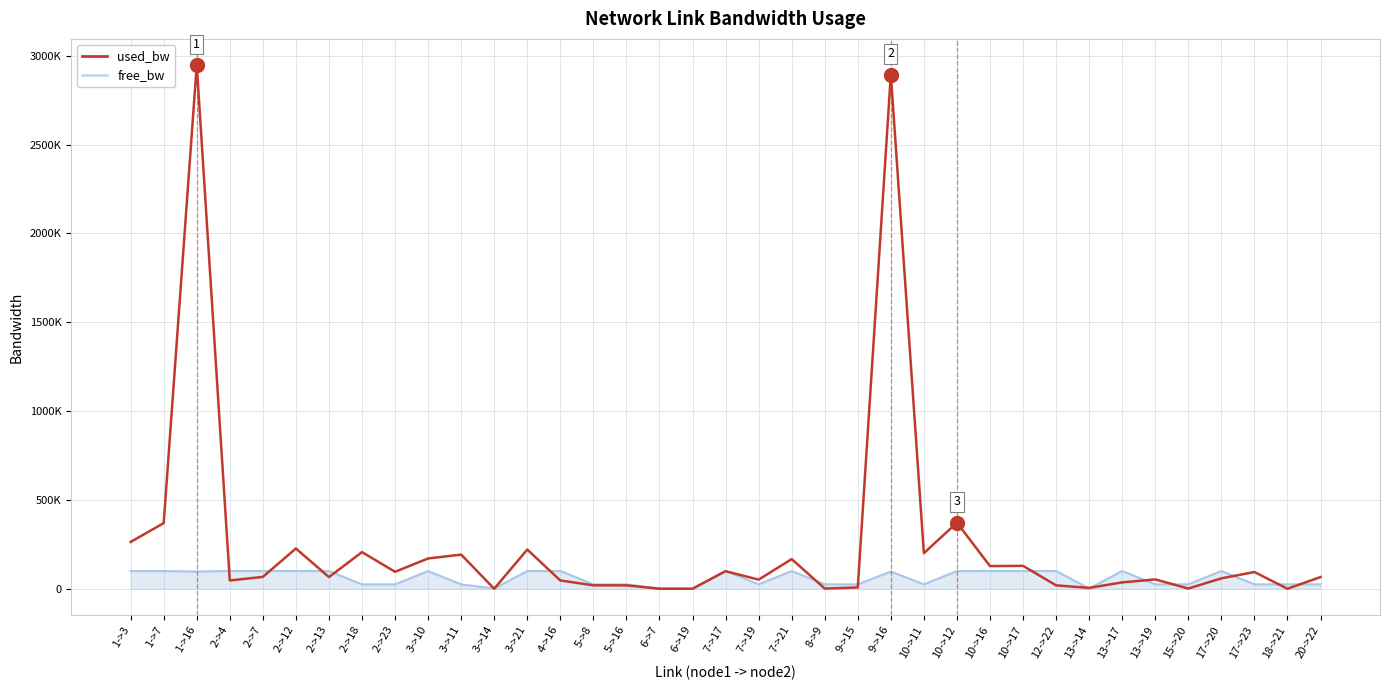

What are all the series names shown in the legend?

used_bw, free_bw